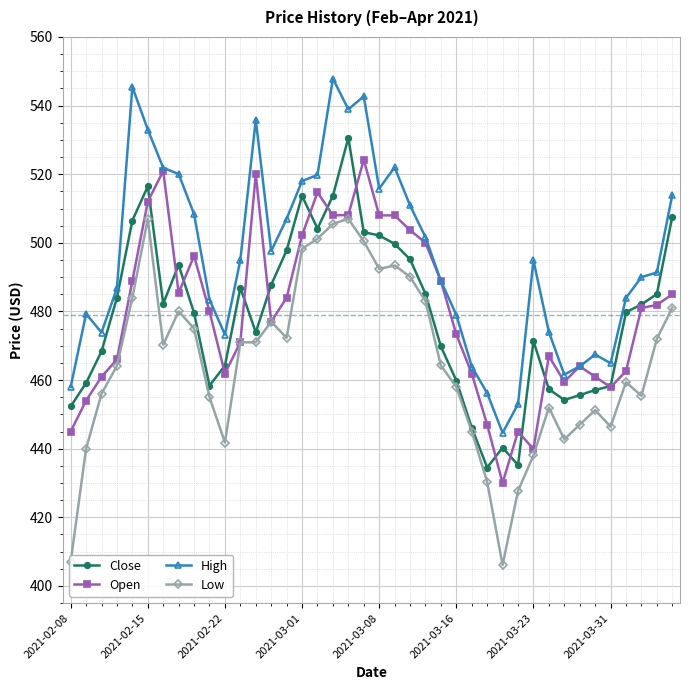

True or false: Low and High intersect in this chart.

False